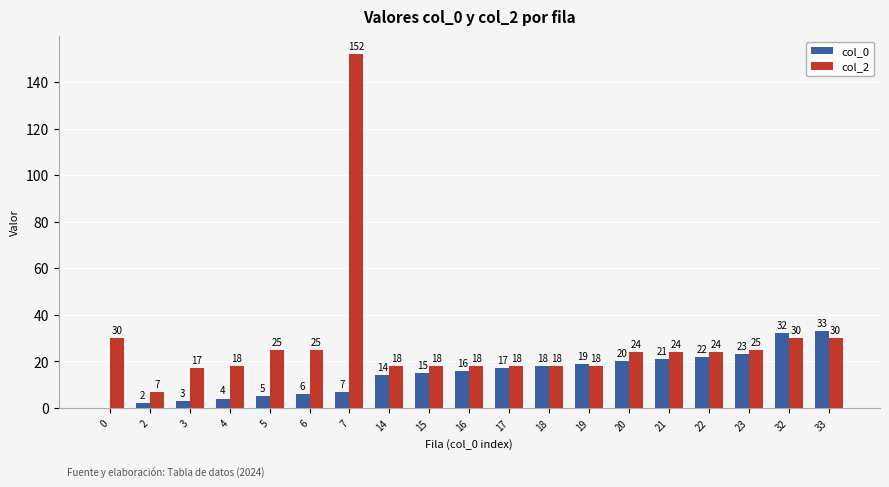

Between 6 and 21, which series saw the biggest shift?

col_0